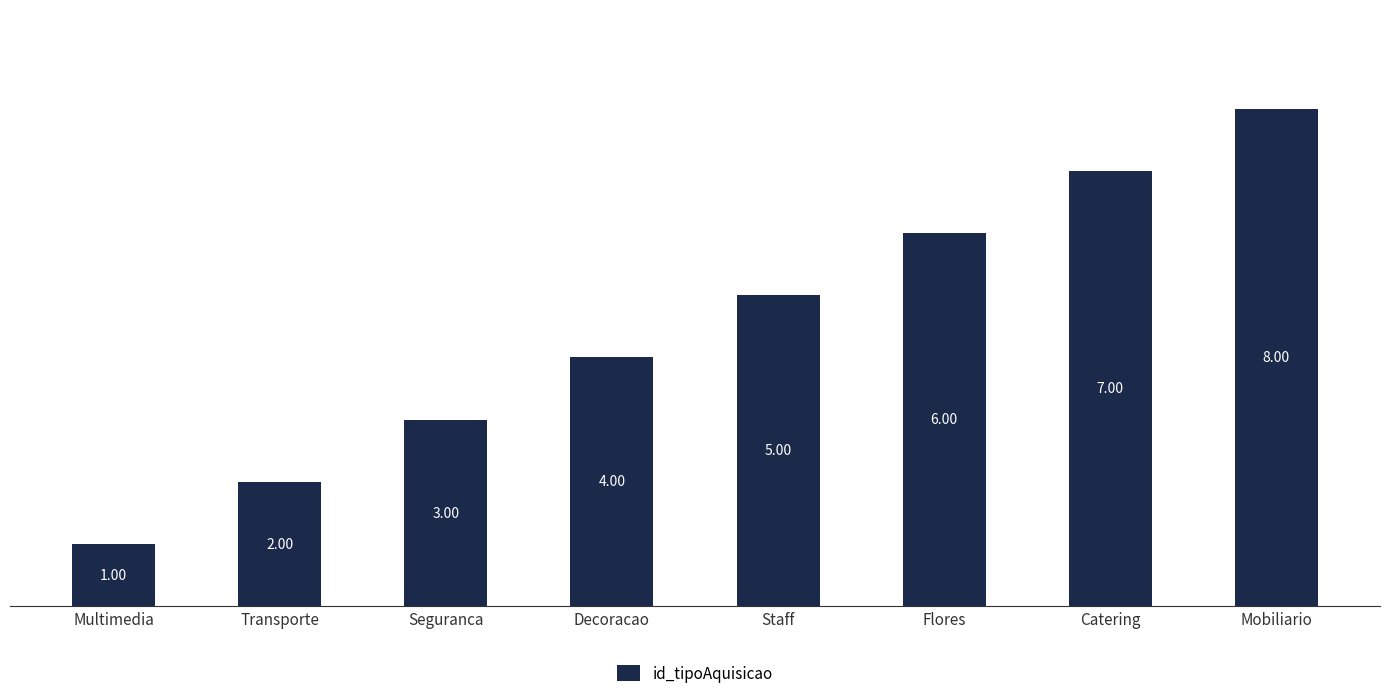

Which label corresponds to the smallest value in the chart?

Multimedia